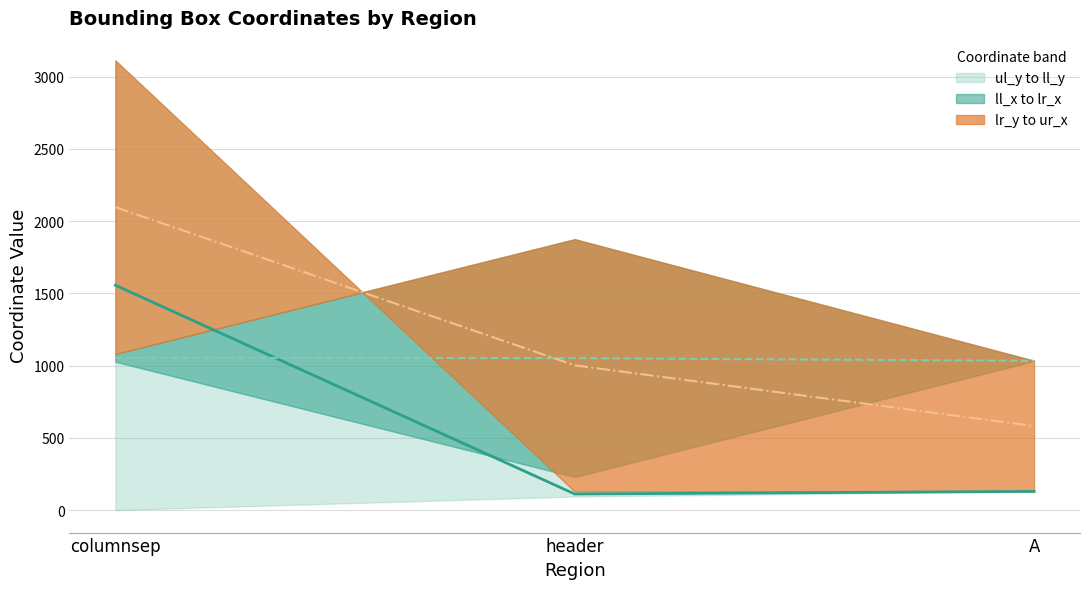

Between A and header, which is larger?

A